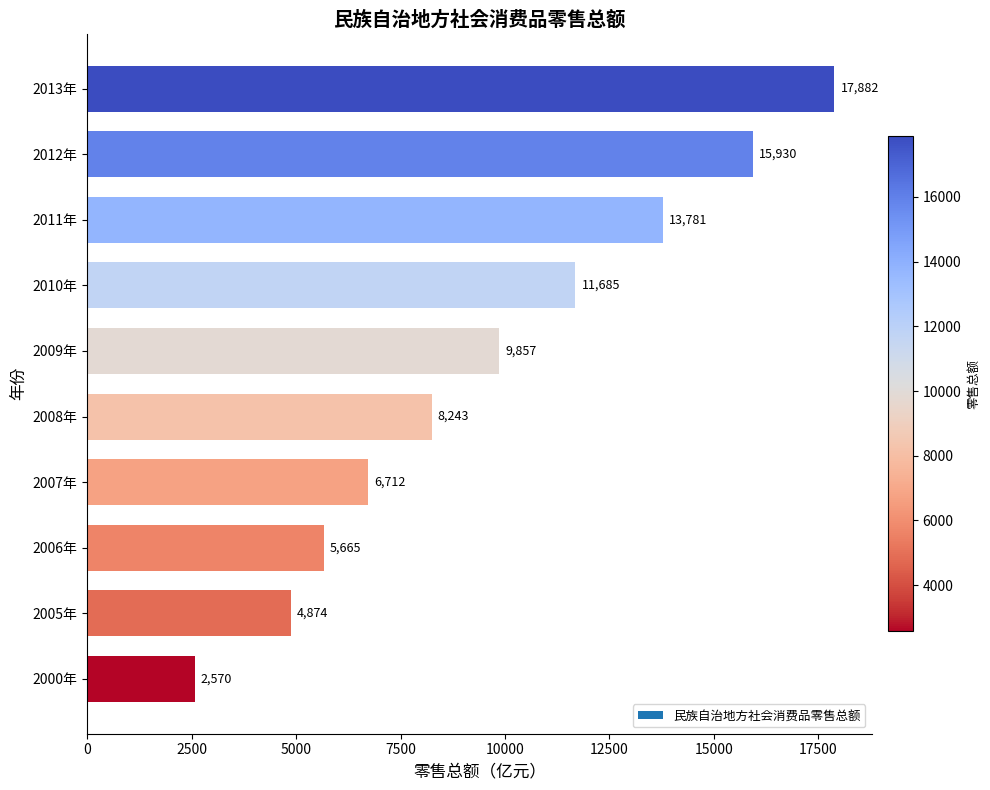

What is the approximate value at 2005年?

4874.2